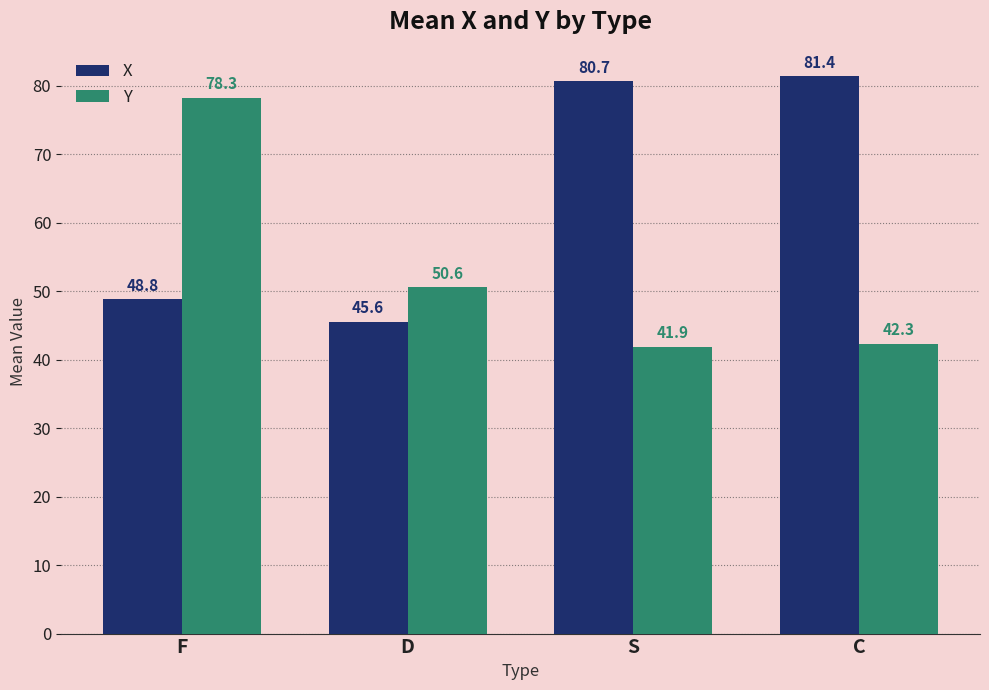

List the labels in order of X value, smallest first.

D, F, S, C